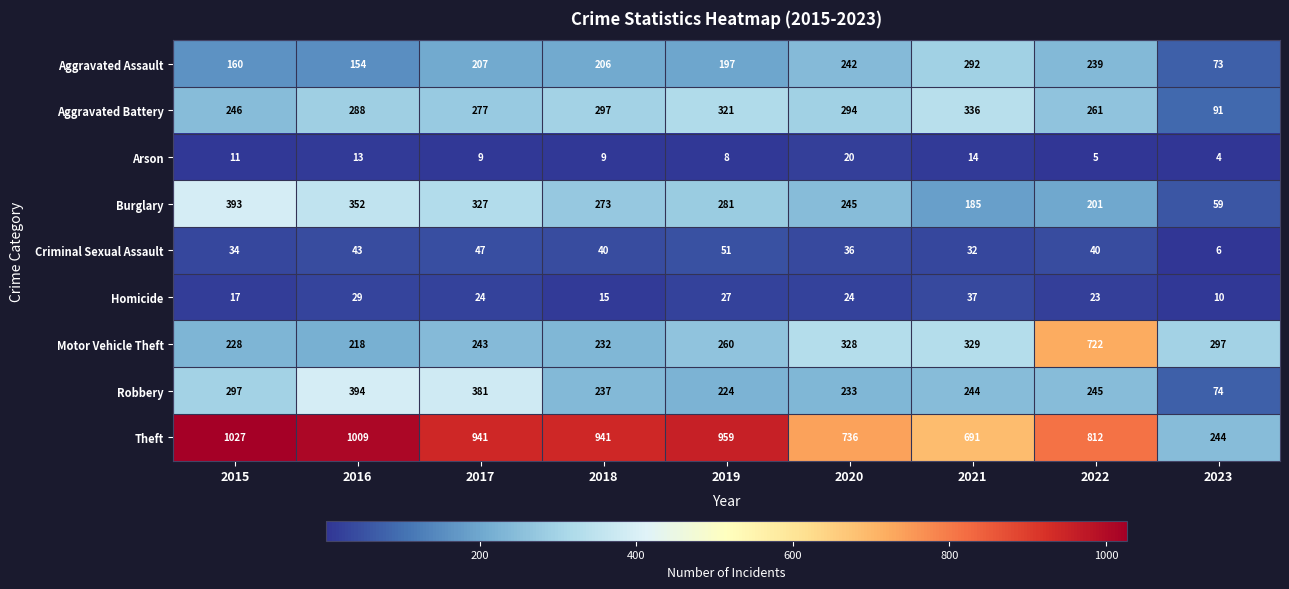

Which series changed the most between 2016 and 2019?

Robbery